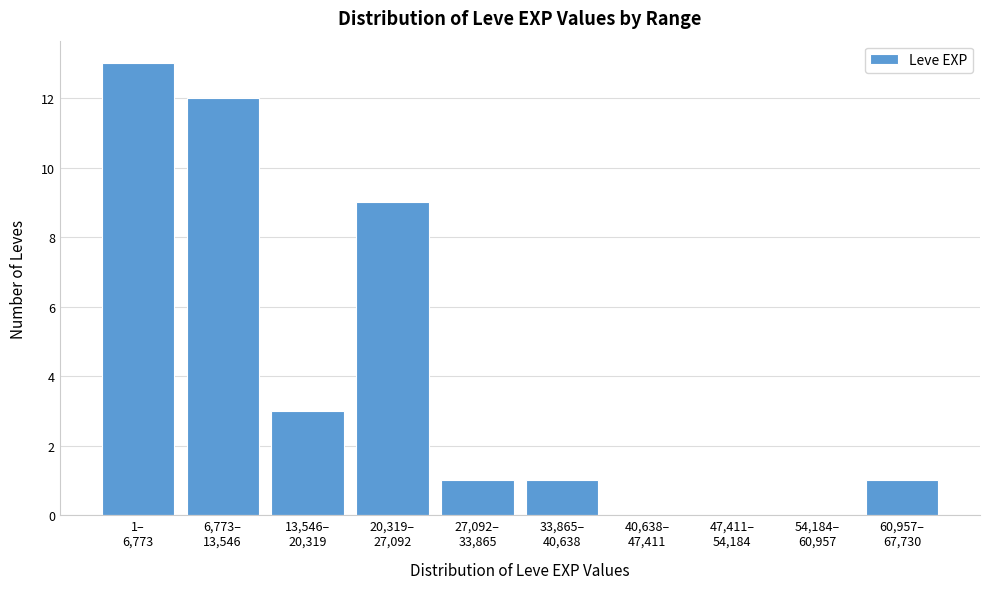

What is the sum of all values?

40